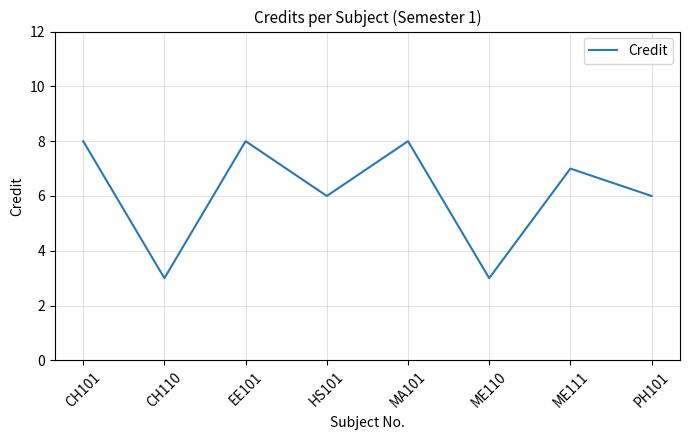

The chart shows a value of 8 at EE101. True or false?

True